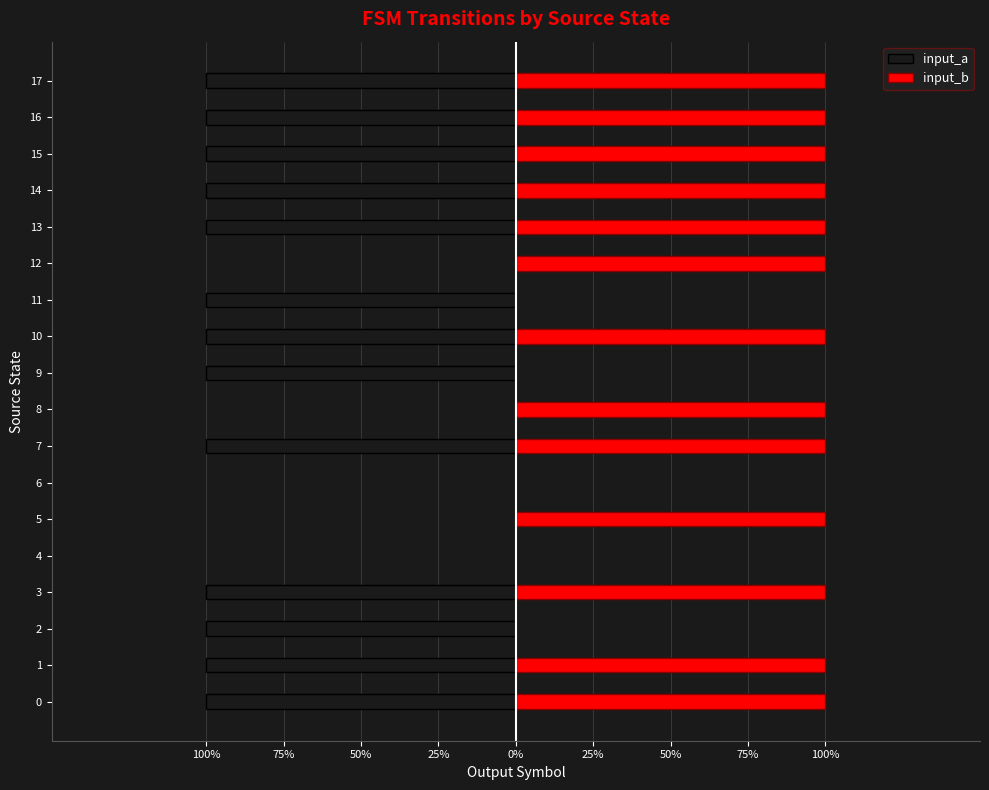

Is it true that input_a equals -1 at 75%?

True